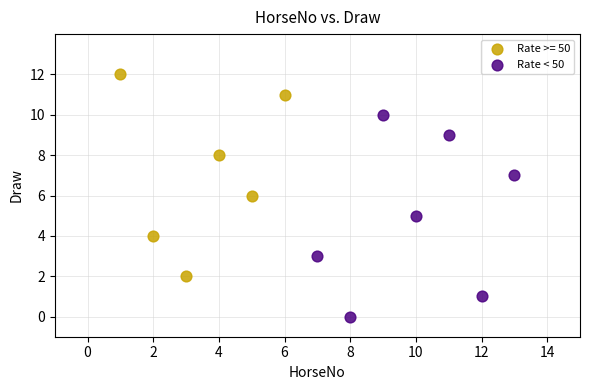

Which series reaches the maximum Y coordinate?

Rate >= 50